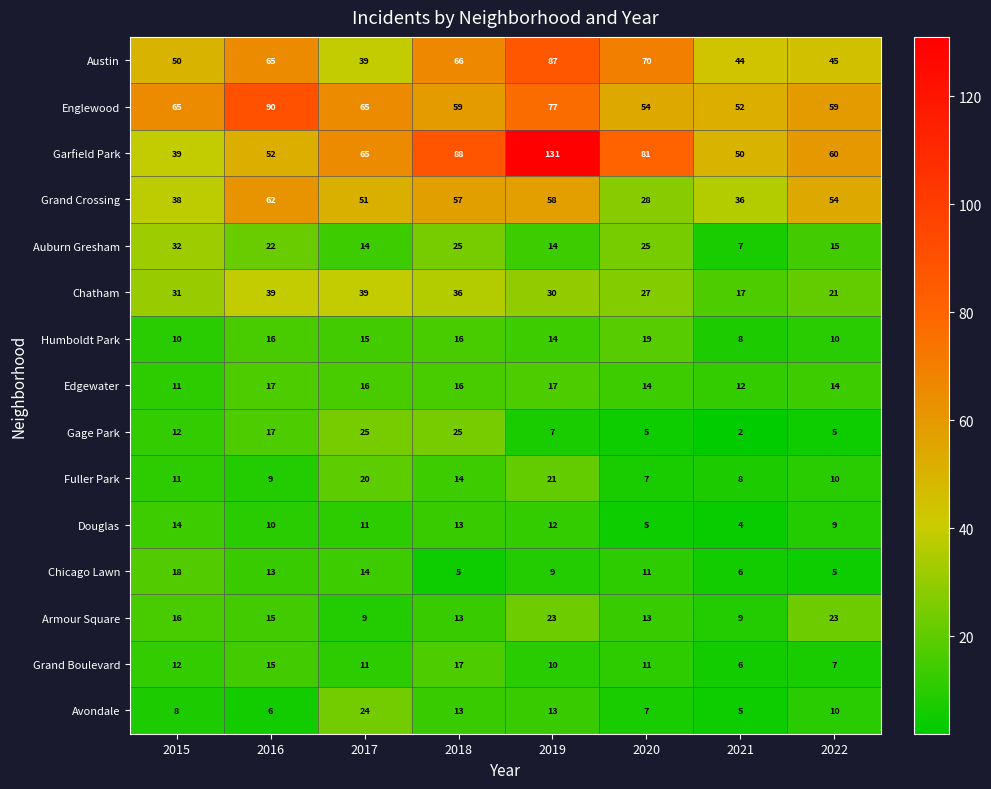

What is the difference between the Grand Boulevard values at 2016 and 2020?

4